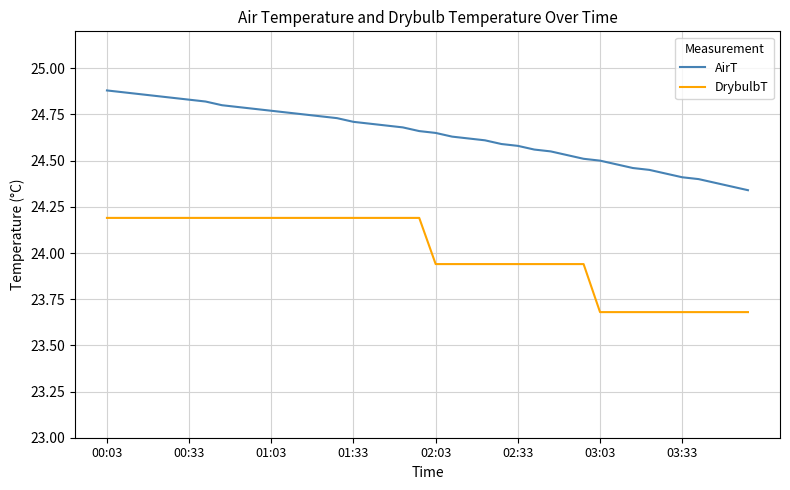

What are all the series names shown in the legend?

AirT, DrybulbT